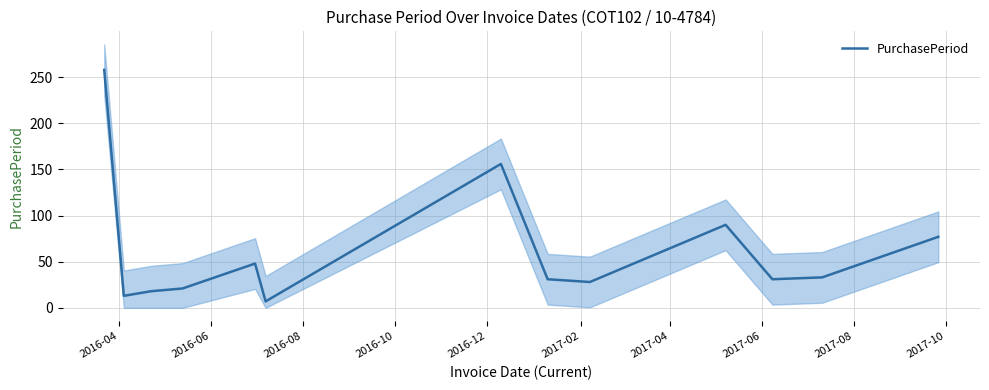

What is the value of the 12th point from the left?

33